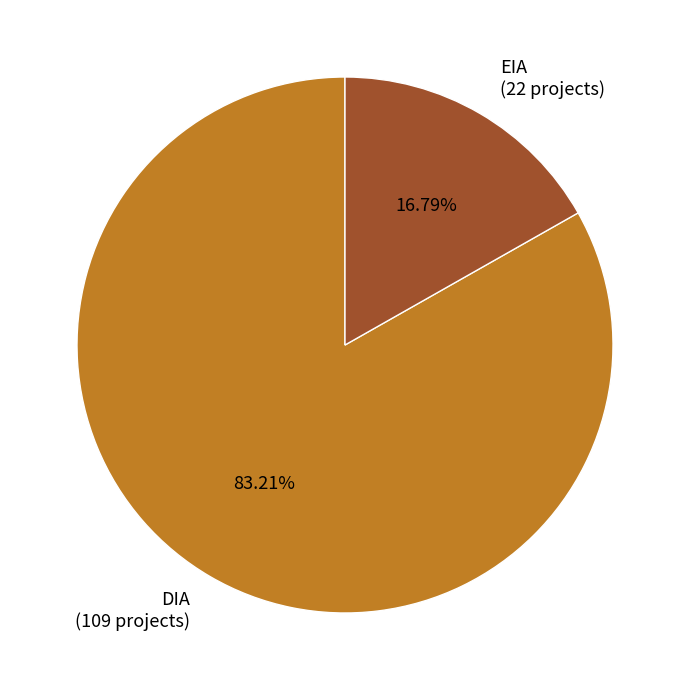

To the nearest percent, what is the difference between the largest and smallest slice percentages?

66%